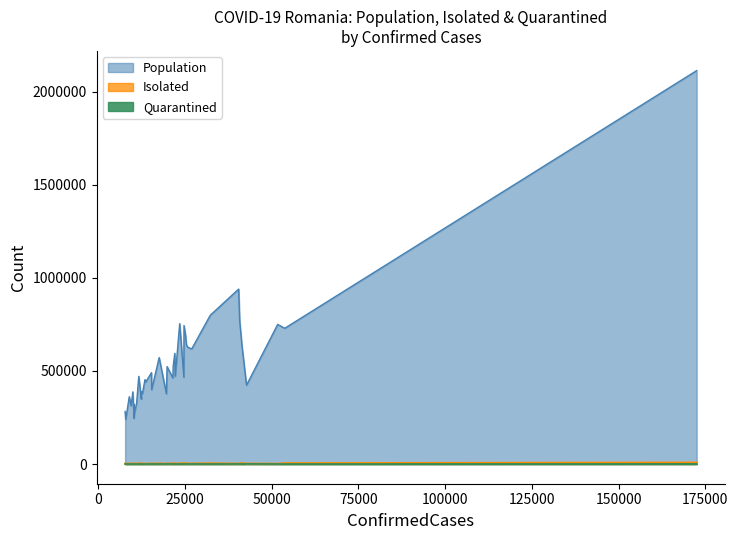

How many lines are shown in the chart?

3